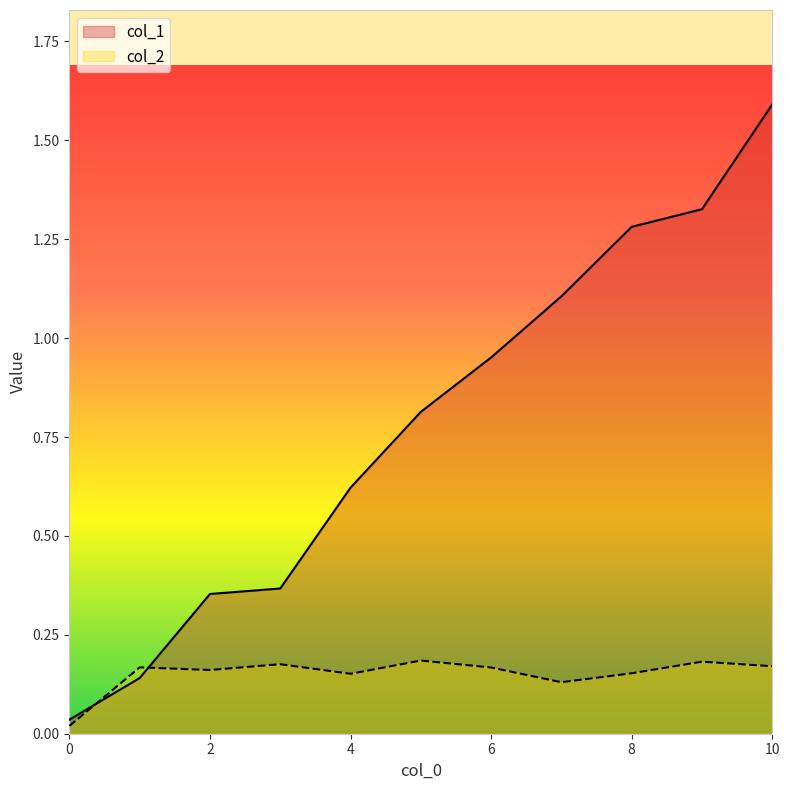

At how many categories does at least one series exceed 1?

4